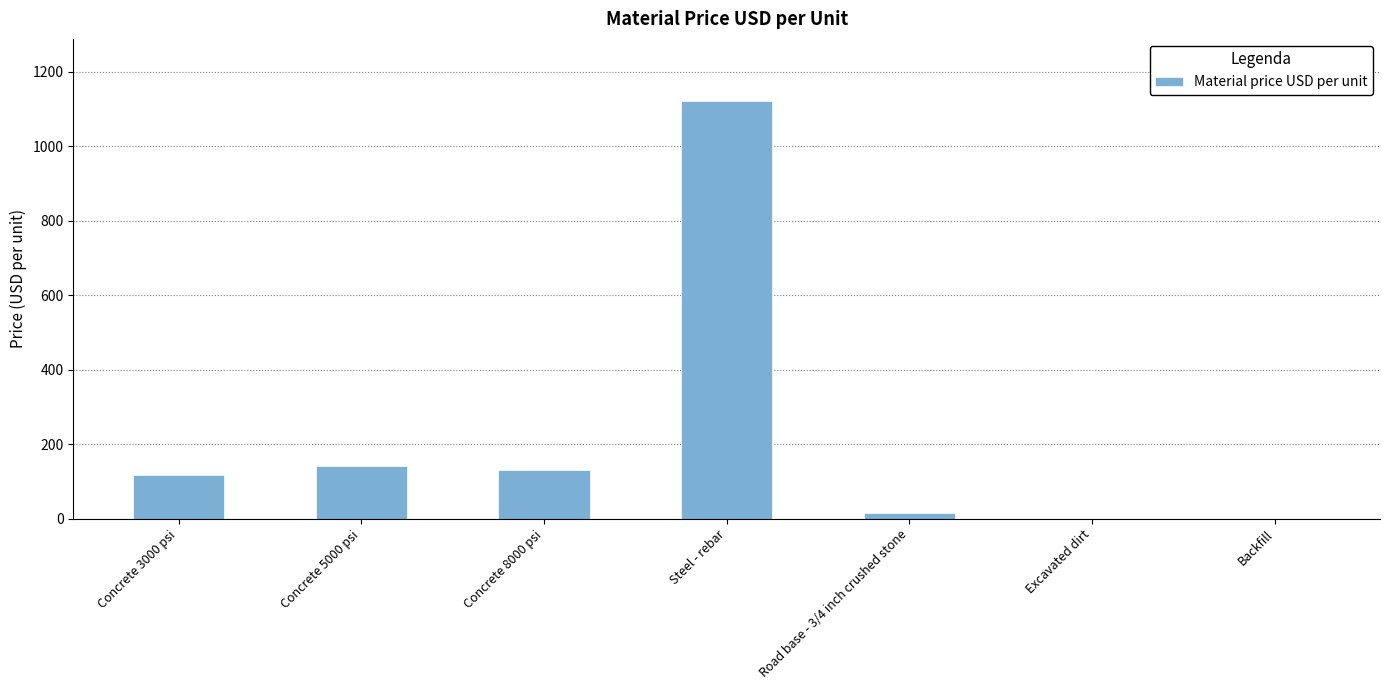

True or false: the data shows 117 at Concrete 3000 psi.

True